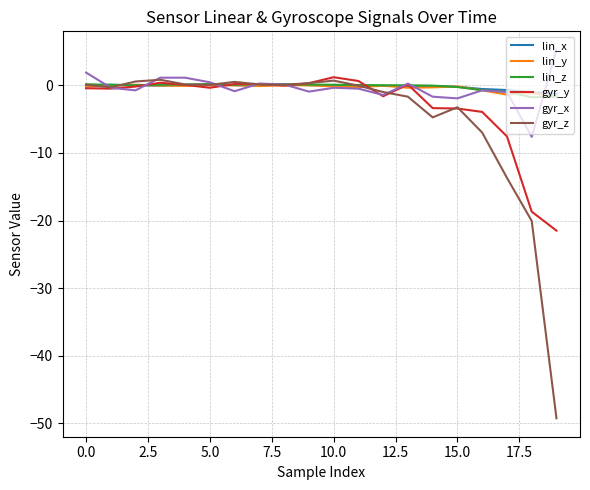

What is the lowest value of the gyr_y series?

-21.5